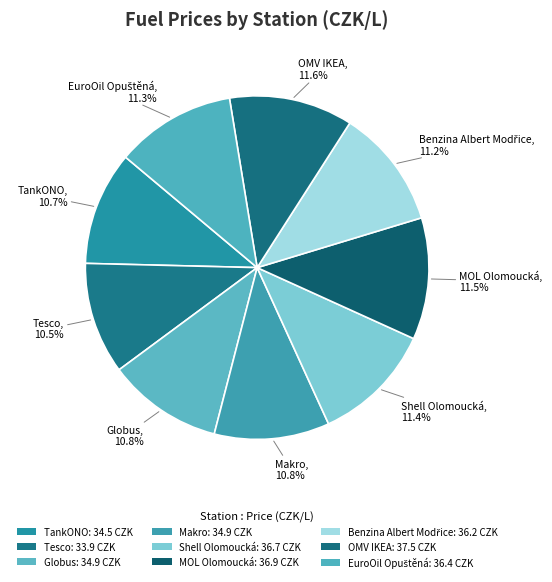

What is the ratio of the value at Globus to the value at Makro?

1.0